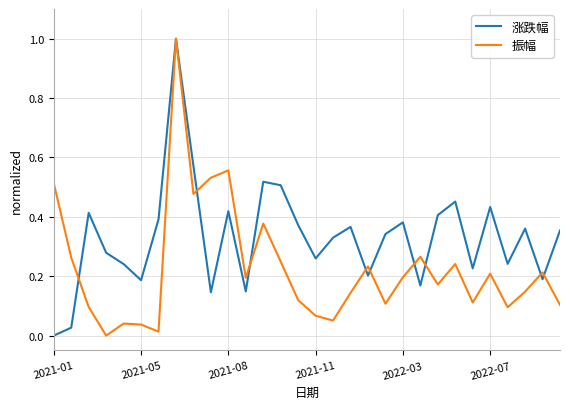

What is the greatest value displayed?

1.0